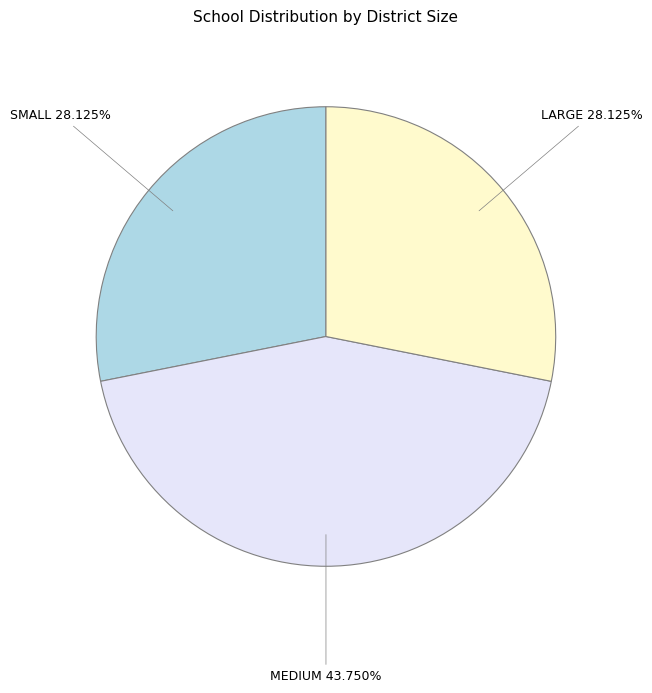

To the nearest percent, what is the difference between the MEDIUM and LARGE slice percentages?

16%